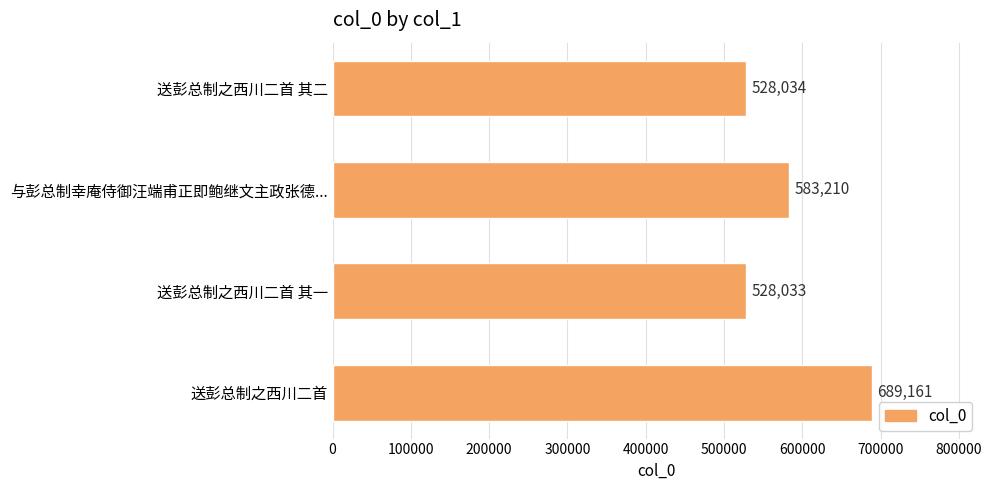

At which label is the value closest to 608597?

与彭总制幸庵侍御汪端甫正即鲍继文主政张德...